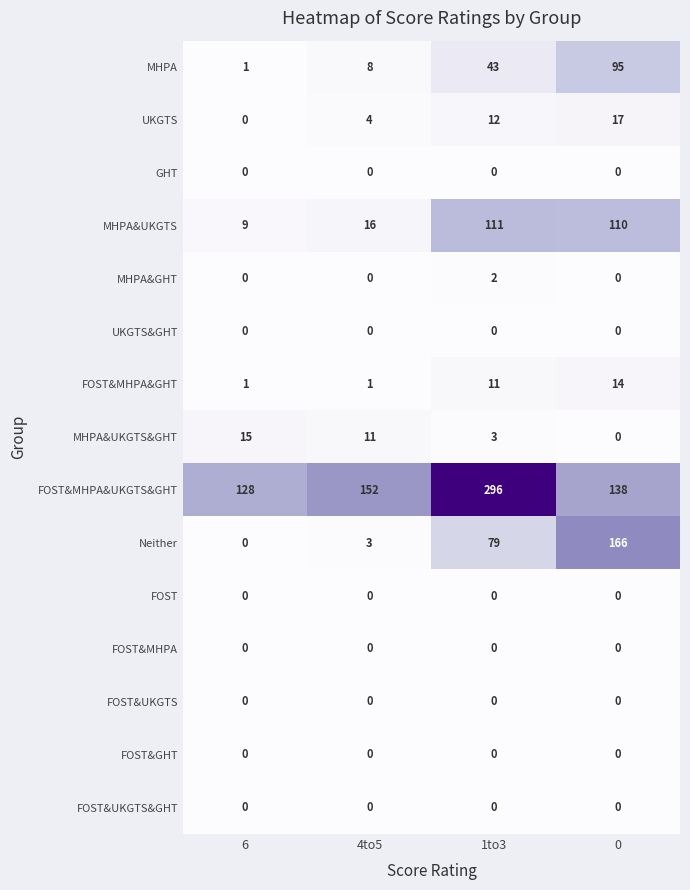

At which category does the chart reach its peak across all series?

1to3